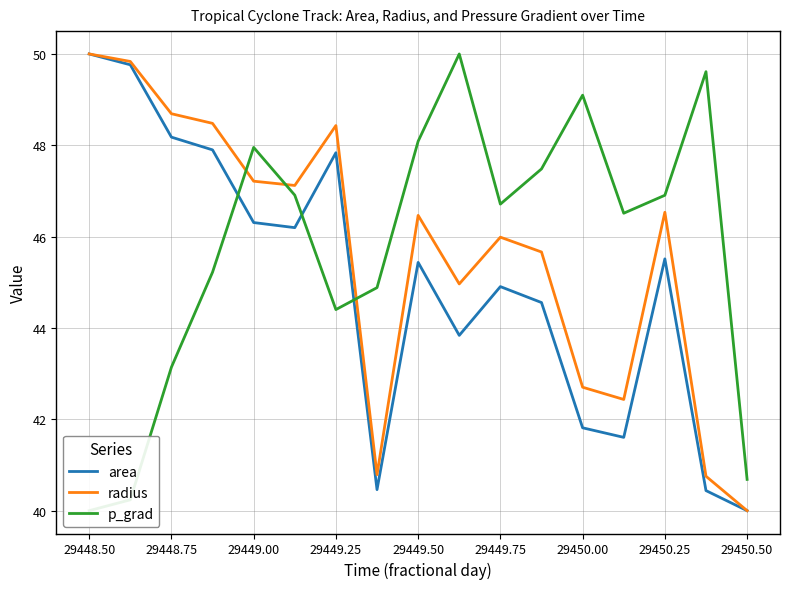

What is the maximum value for radius?

50.0